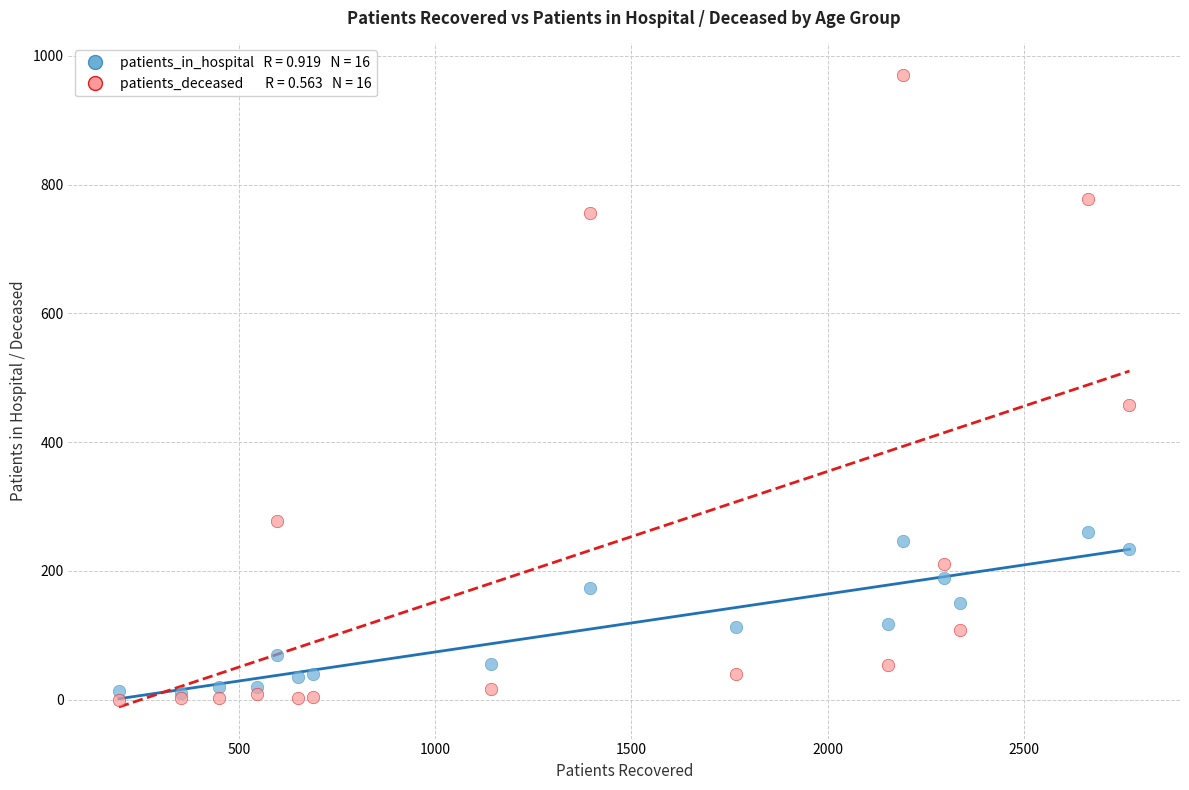

Across all series, what Y value is closest to 485?

457